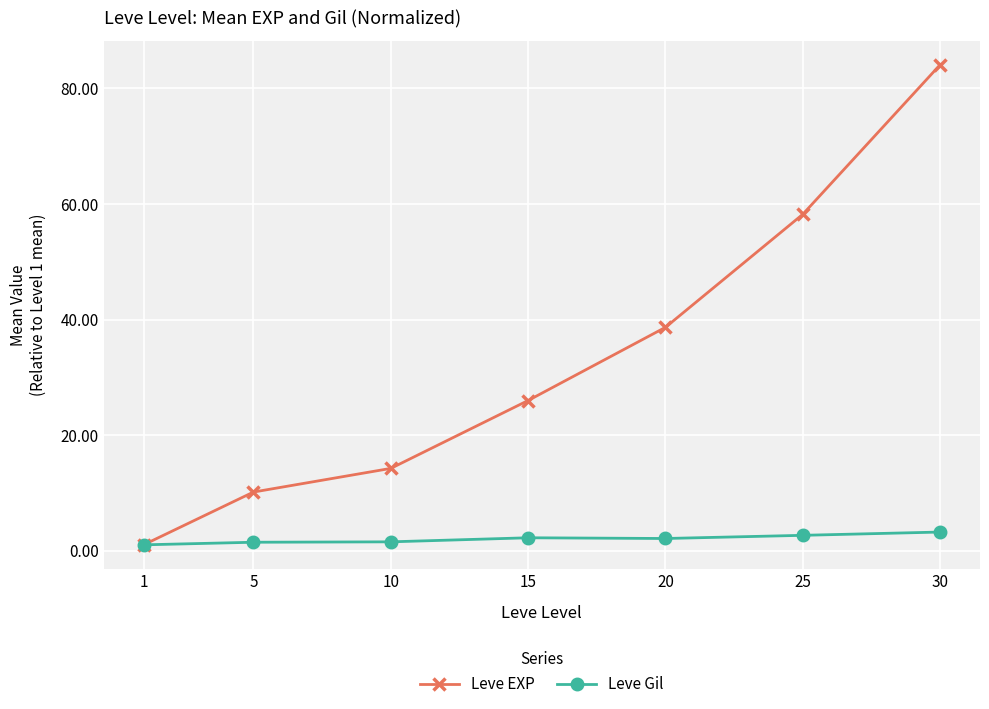

True or false: Leve EXP has more than 0 interior local peaks.

False